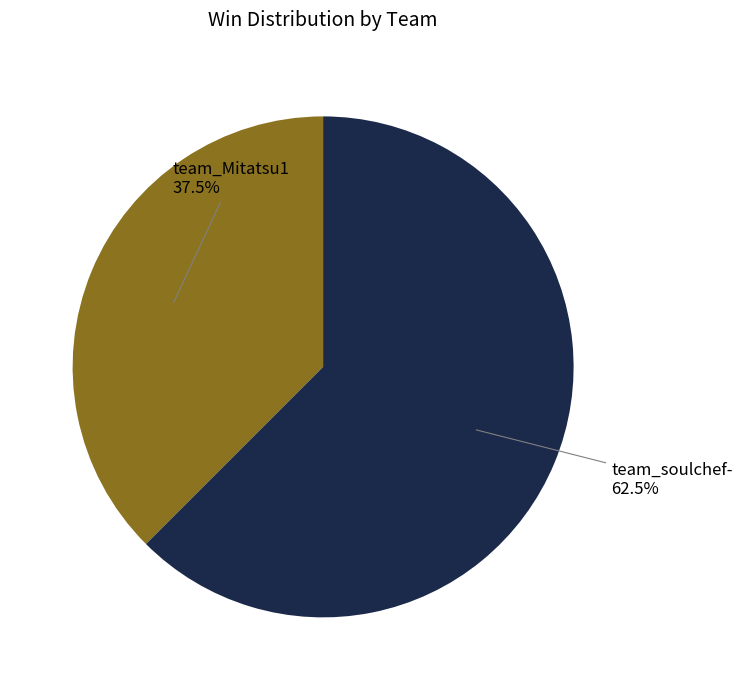

Does team_soulchef- account for over 50% of the chart?

Yes